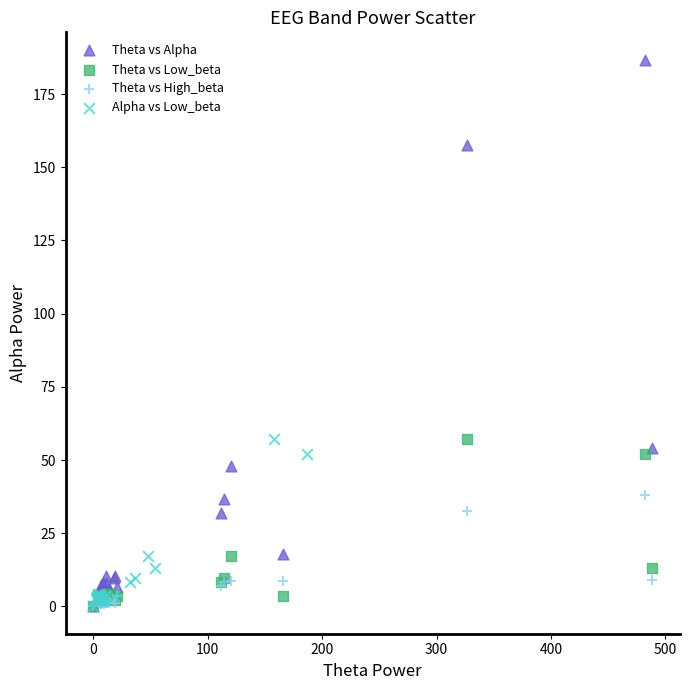

Which series has the widest spread of Y values?

Theta vs Alpha